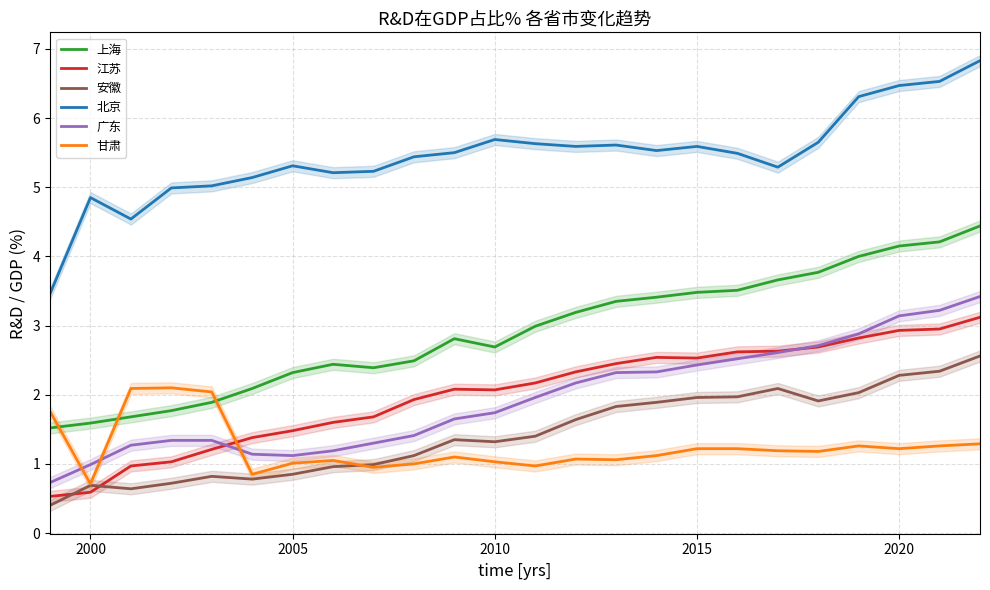

What is the lowest value of the 甘肃 series?

0.7